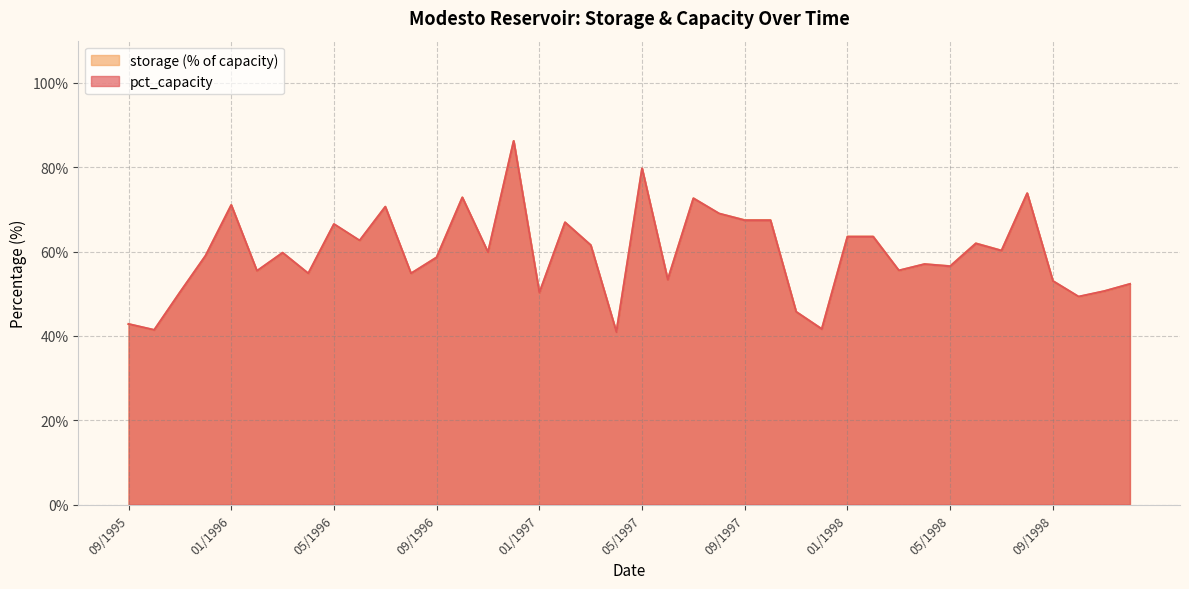

What is the difference between the maximum and minimum values in the storage_norm series?

45.3